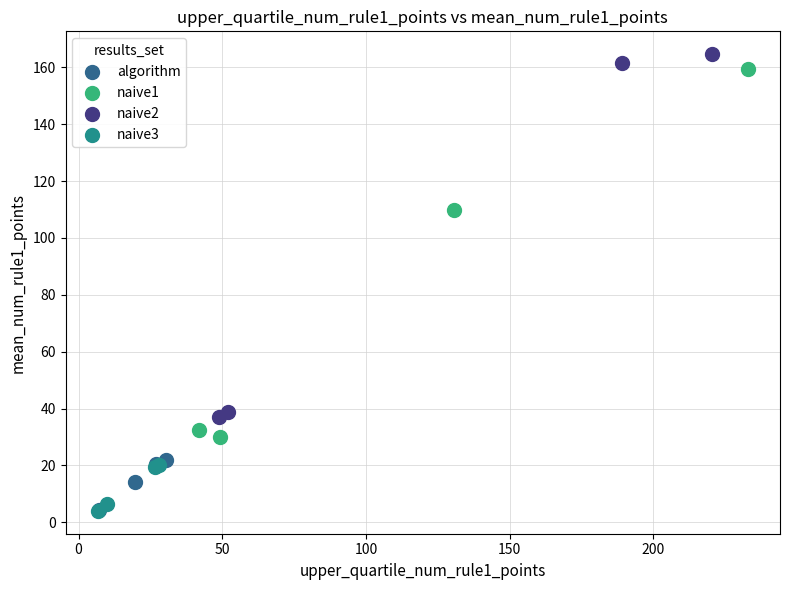

Which series contains the highest Y value?

naive2